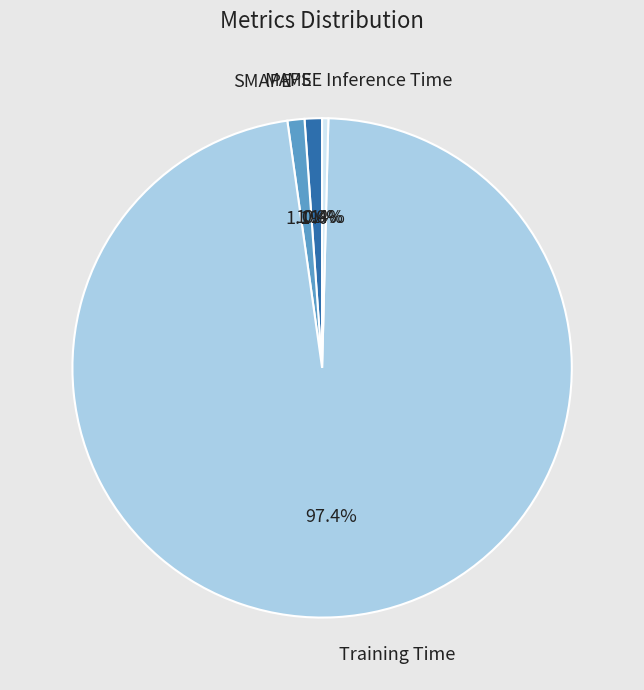

Which category has the biggest portion of the pie?

Training Time